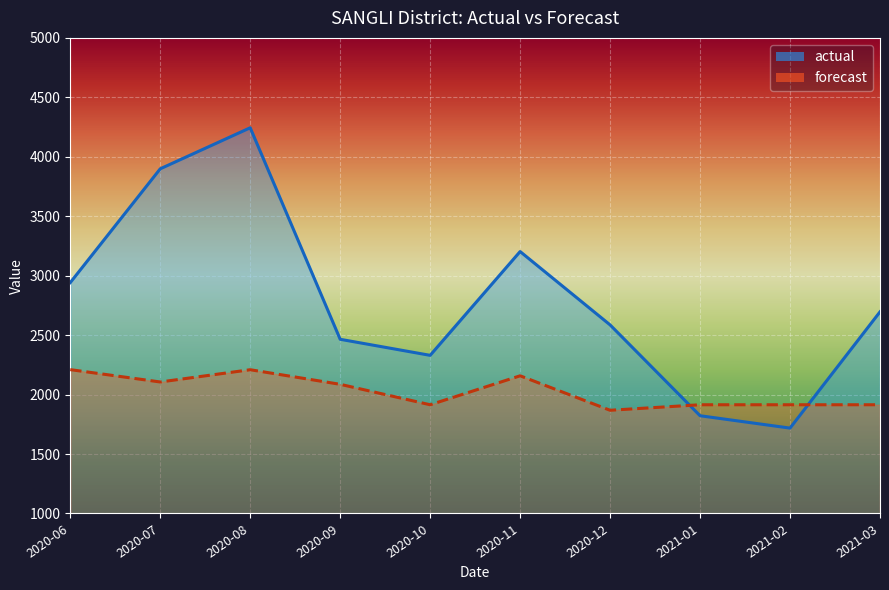

Which category has the lowest value in the actual series?

2021-02